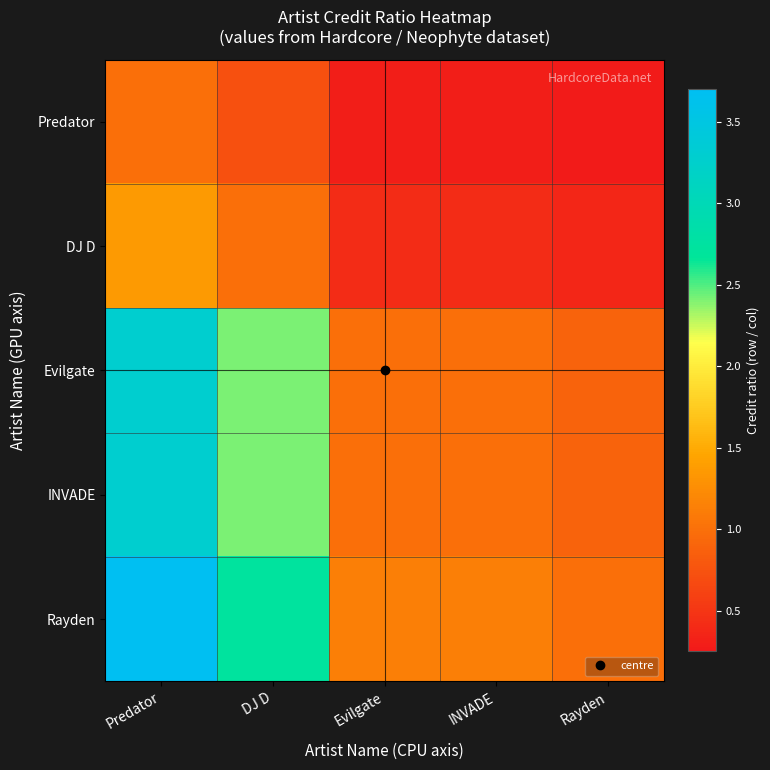

Reading left to right, extract all data points from this chart.

Predator: Predator=1.0	DJ D=0.7	Evilgate=0.3	INVADE=0.3	Rayden=0.3
DJ D: Predator=1.4	DJ D=1.0	Evilgate=0.4	INVADE=0.4	Rayden=0.4
Evilgate: Predator=3.3	DJ D=2.4	Evilgate=1.0	INVADE=1.0	Rayden=0.9
INVADE: Predator=3.3	DJ D=2.4	Evilgate=1.0	INVADE=1.0	Rayden=0.9
Rayden: Predator=3.7	DJ D=2.7	Evilgate=1.1	INVADE=1.1	Rayden=1.0